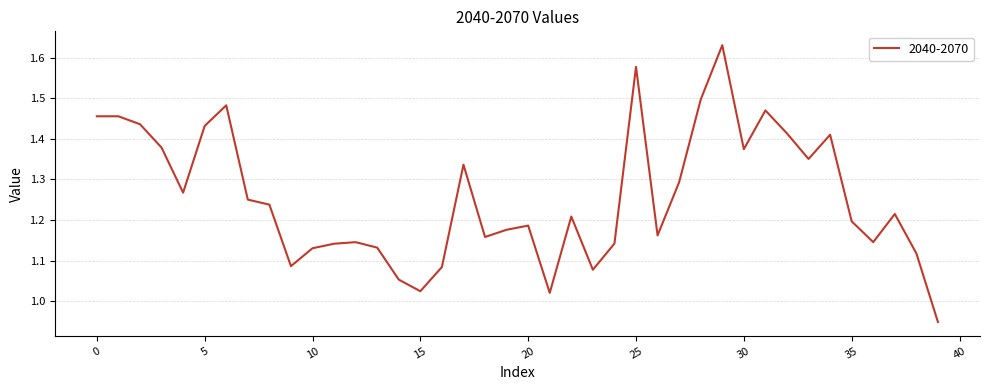

Does the chart display data point markers on the line(s)?

No